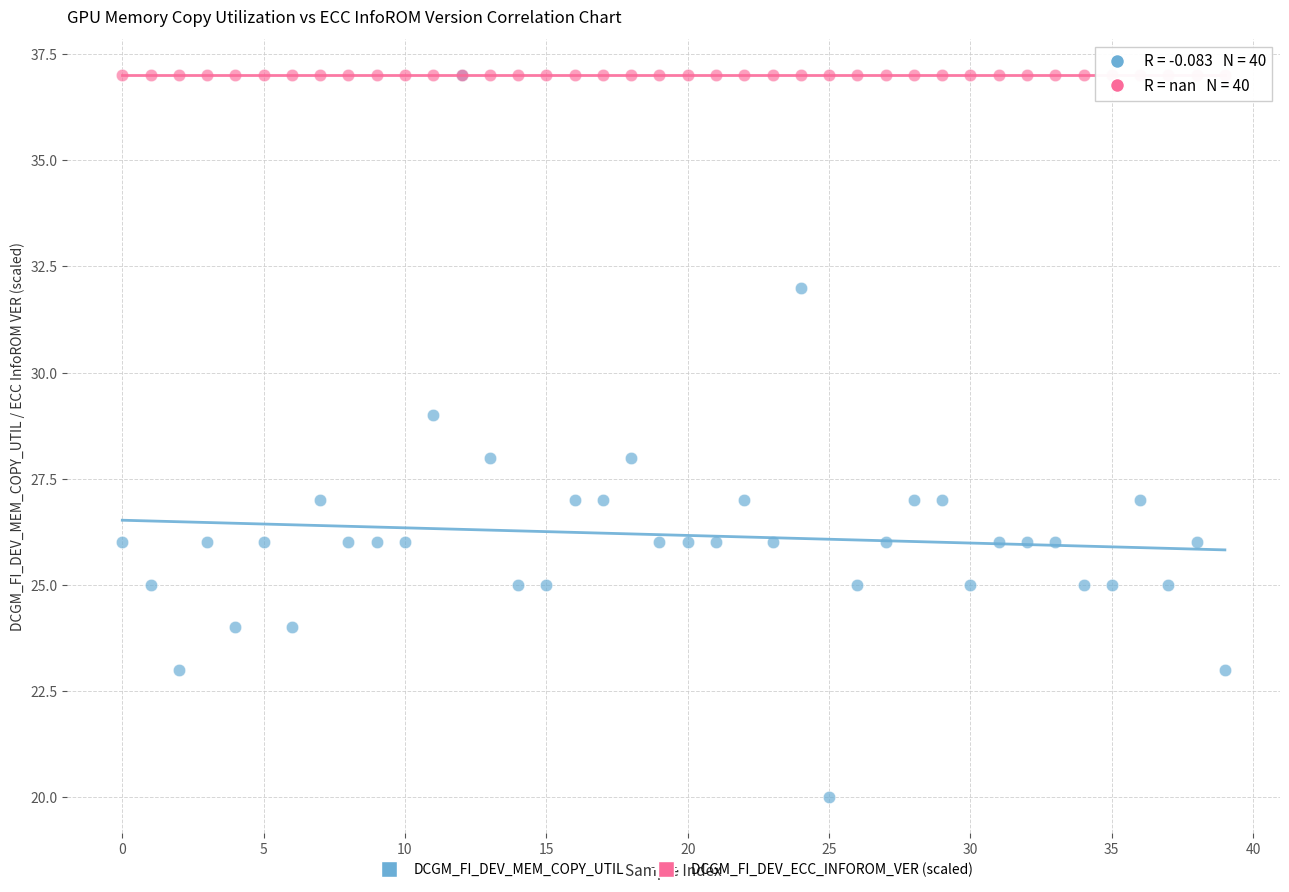

What are all the series names shown in the legend?

DCGM_FI_DEV_MEM_COPY_UTIL, DCGM_FI_DEV_ECC_INFOROM_VER (scaled)